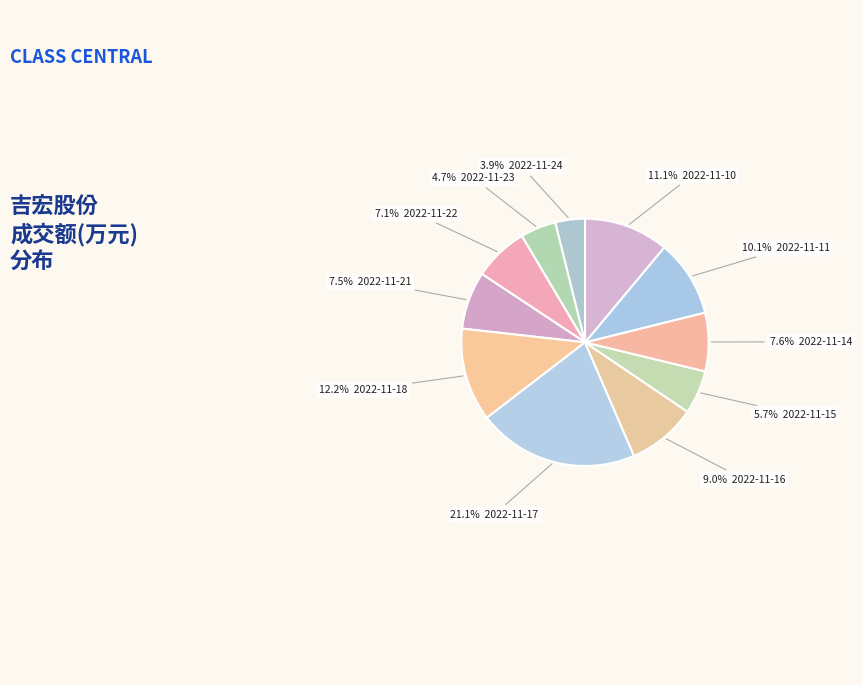

To the nearest percent, what is the average slice percentage?

9%